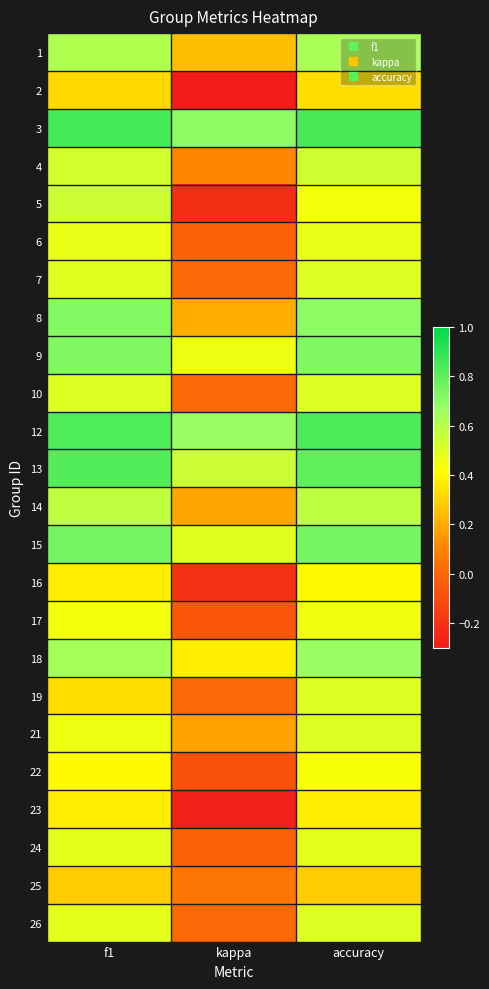

Reading left to right, list all the values displayed in this chart.

1: f1=0.6	kappa=0.2	accuracy=0.6
2: f1=0.3	kappa=-0.3	accuracy=0.3
3: f1=0.8	kappa=0.7	accuracy=0.8
4: f1=0.5	kappa=0.1	accuracy=0.5
5: f1=0.5	kappa=-0.2	accuracy=0.4
6: f1=0.5	kappa=-0.0	accuracy=0.5
7: f1=0.5	kappa=0.0	accuracy=0.5
8: f1=0.7	kappa=0.2	accuracy=0.7
9: f1=0.7	kappa=0.5	accuracy=0.7
10: f1=0.5	kappa=0.0	accuracy=0.5
12: f1=0.8	kappa=0.7	accuracy=0.8
13: f1=0.8	kappa=0.5	accuracy=0.8
14: f1=0.6	kappa=0.2	accuracy=0.6
15: f1=0.8	kappa=0.5	accuracy=0.8
16: f1=0.4	kappa=-0.2	accuracy=0.4
17: f1=0.4	kappa=-0.1	accuracy=0.5
18: f1=0.6	kappa=0.4	accuracy=0.7
19: f1=0.3	kappa=0.0	accuracy=0.5
21: f1=0.5	kappa=0.2	accuracy=0.5
22: f1=0.4	kappa=-0.1	accuracy=0.4
23: f1=0.4	kappa=-0.3	accuracy=0.4
24: f1=0.5	kappa=-0.0	accuracy=0.5
25: f1=0.3	kappa=0.1	accuracy=0.3
26: f1=0.5	kappa=0.0	accuracy=0.5